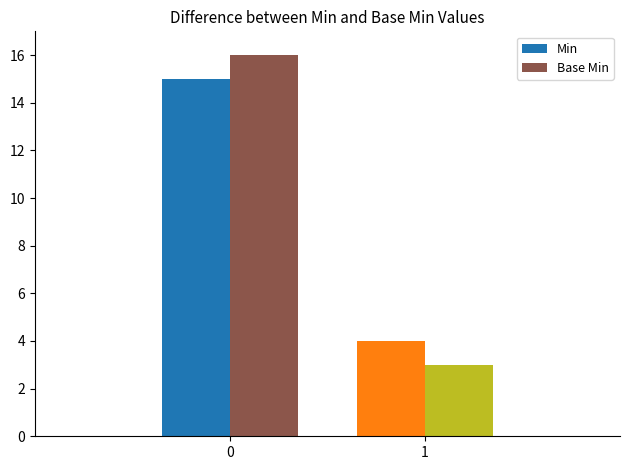

Which series changed the most between 0 and 1?

Base Min